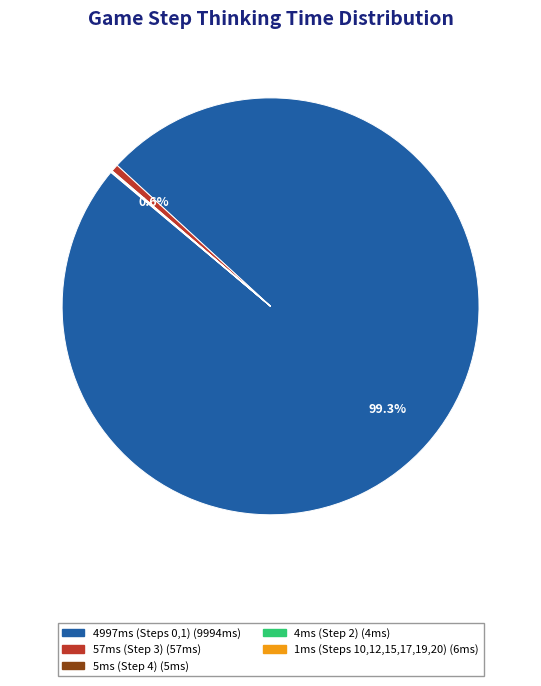

Does any single category account for the majority?

Yes